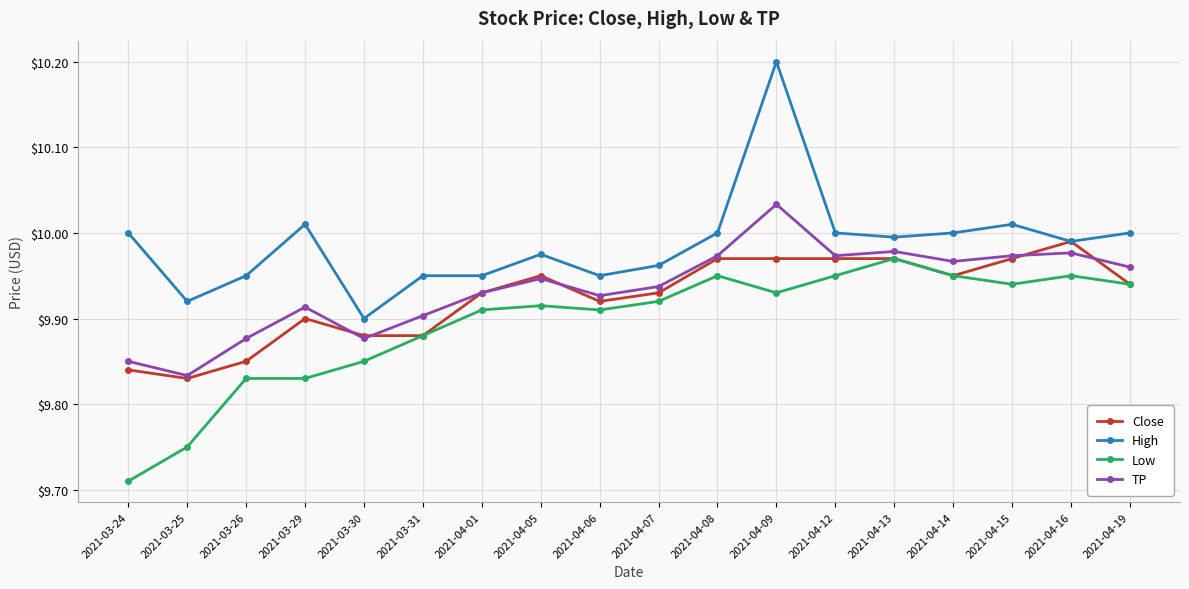

What is the total value across all series at 2021-04-08?

39.9